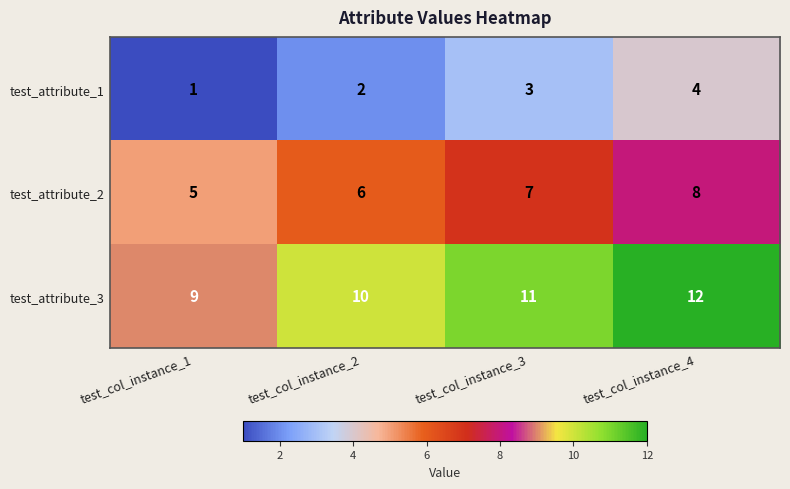

At how many categories does at least one series exceed 1?

4